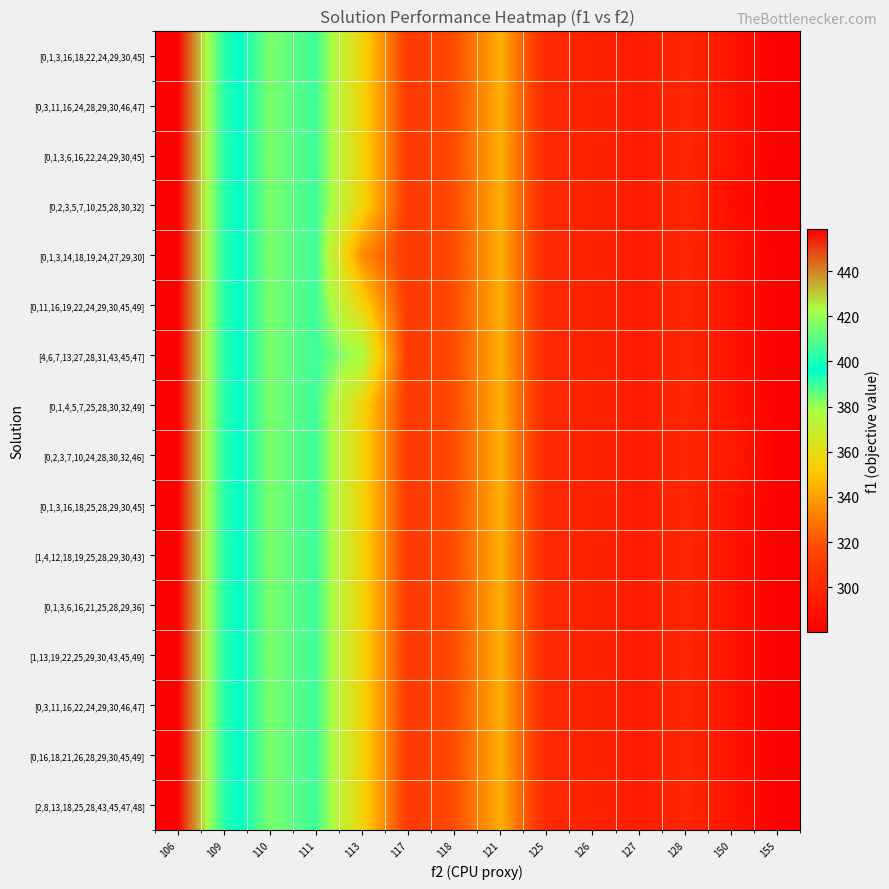

At which category does the chart reach its minimum across all series?

155